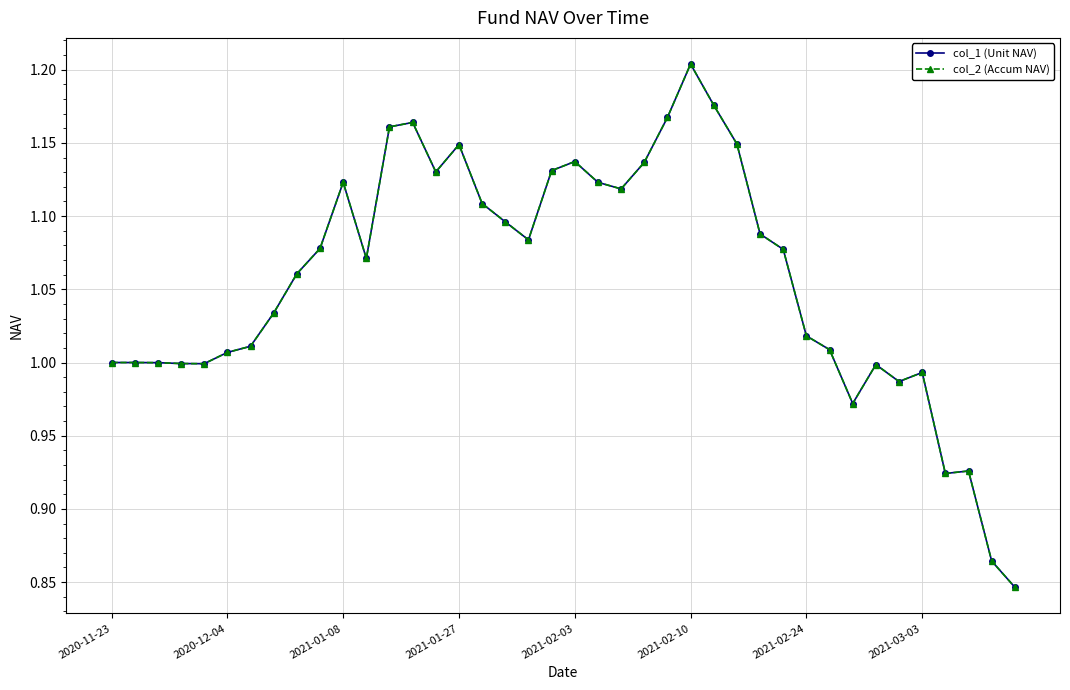

List the series in order of their peak value, highest first.

col_1 (Unit NAV), col_2 (Accum NAV)